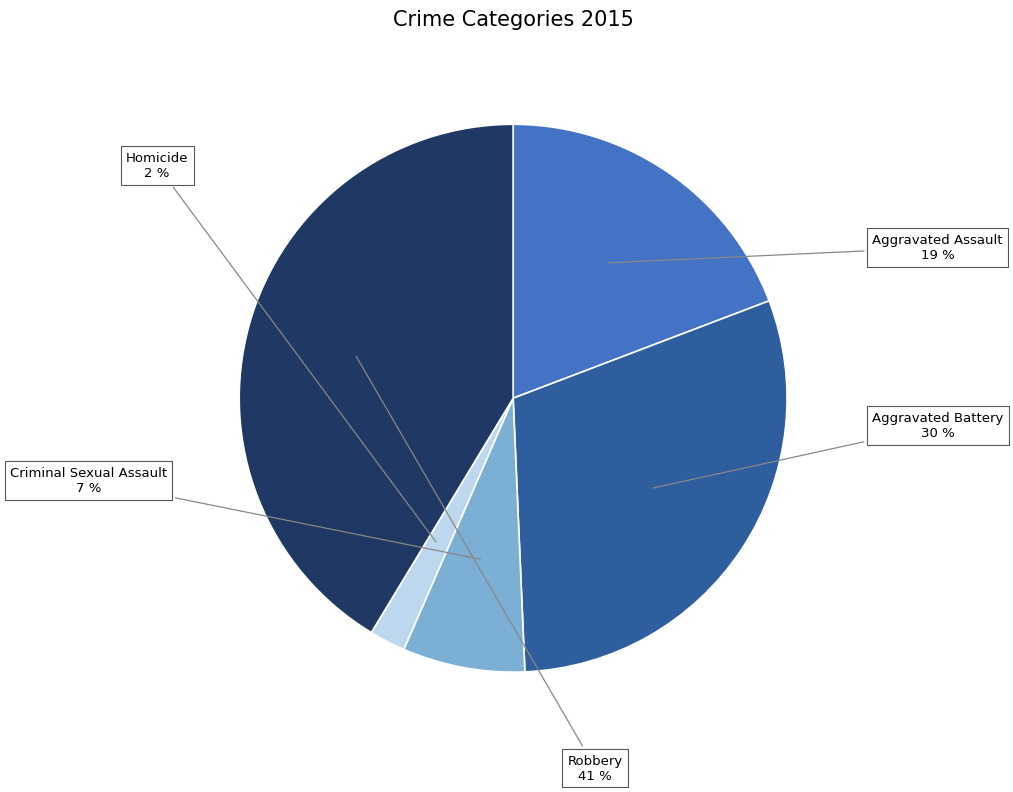

To the nearest percent, what percentage of the pie is Aggravated Assault?

19%